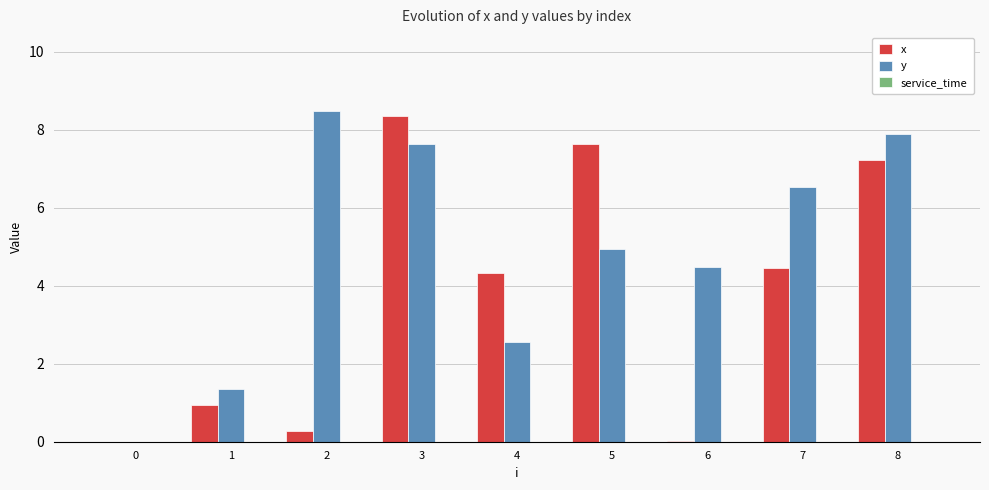

The value of x at 8 is 10.5. True or false?

False